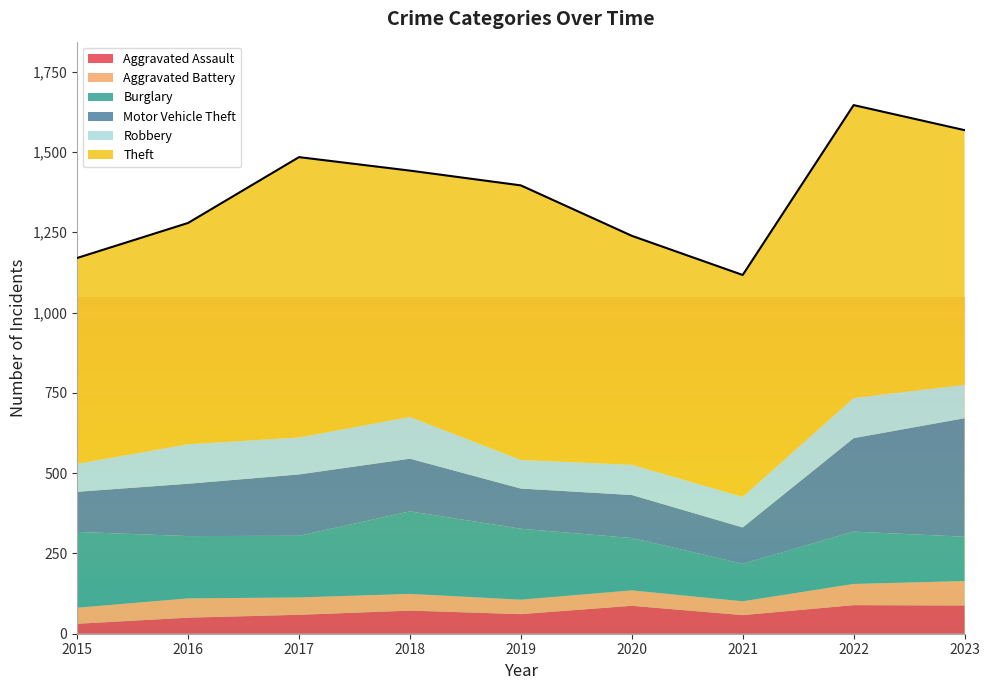

The value of Burglary at 2022 is 163. True or false?

True